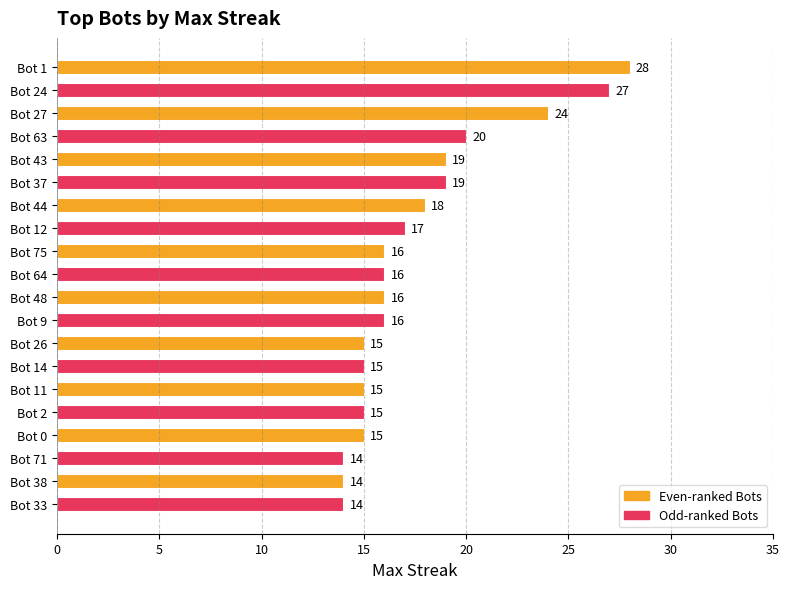

The value at Bot 12 is 17. True or false?

True